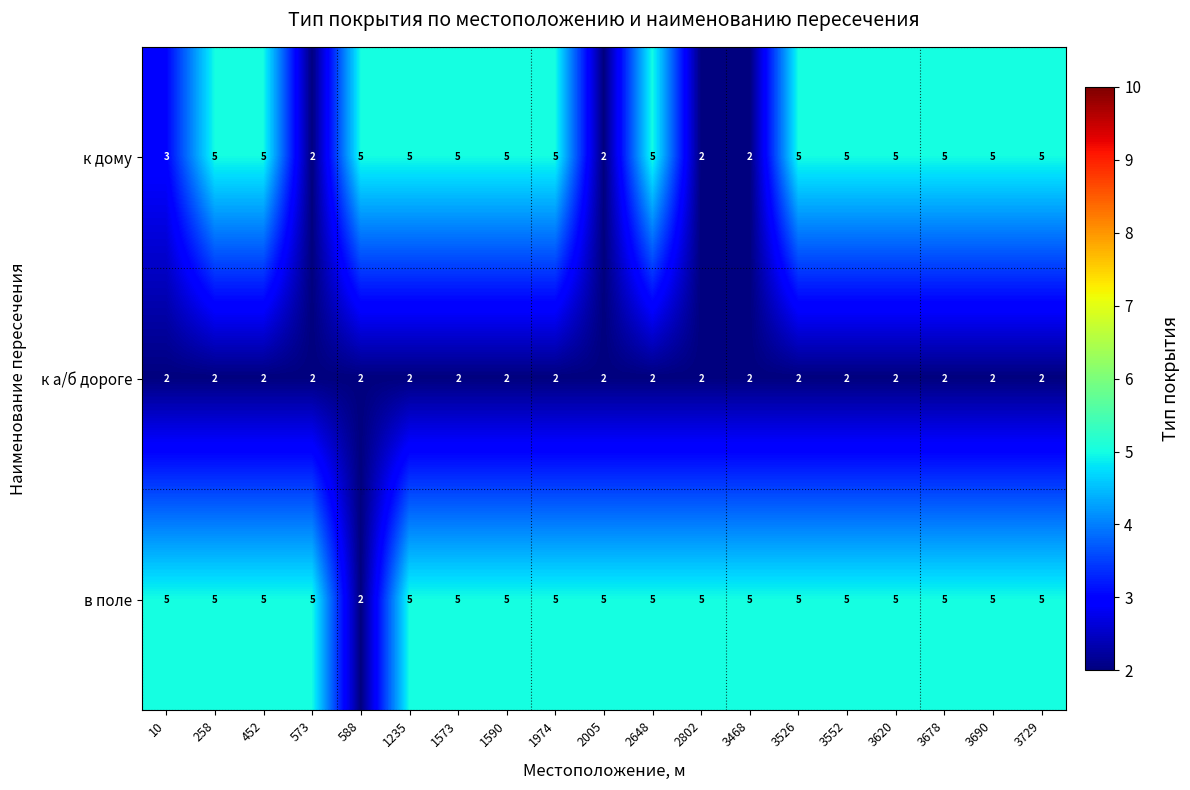

What is the spread (max minus min) of values at 2802?

3